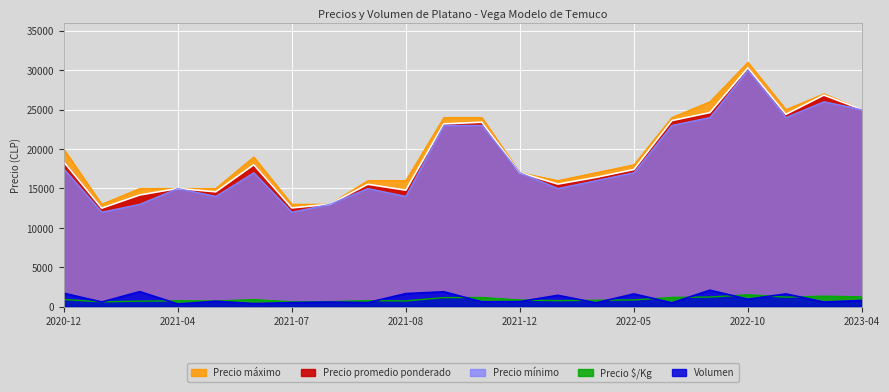

At 2021-05-04, list the series in order from largest to smallest.

Precio maximo, Precio promedio ponderado, Precio minimo, Precio $/Kg, Volumen